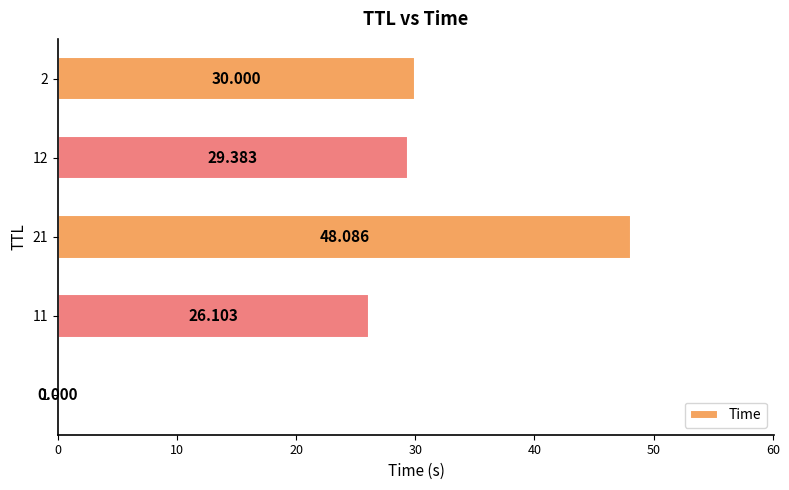

Count the number of values greater than 29.

3